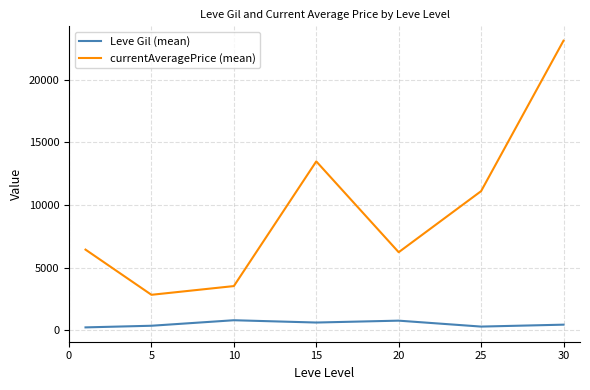

Rank the series by their average value, from lowest to highest.

Leve Gil (mean), currentAveragePrice (mean)